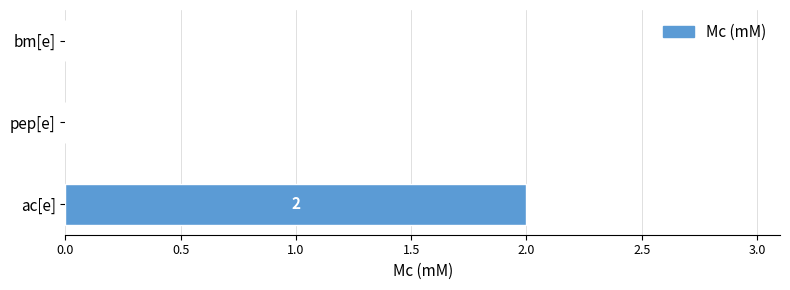

Are the bars horizontal?

Yes